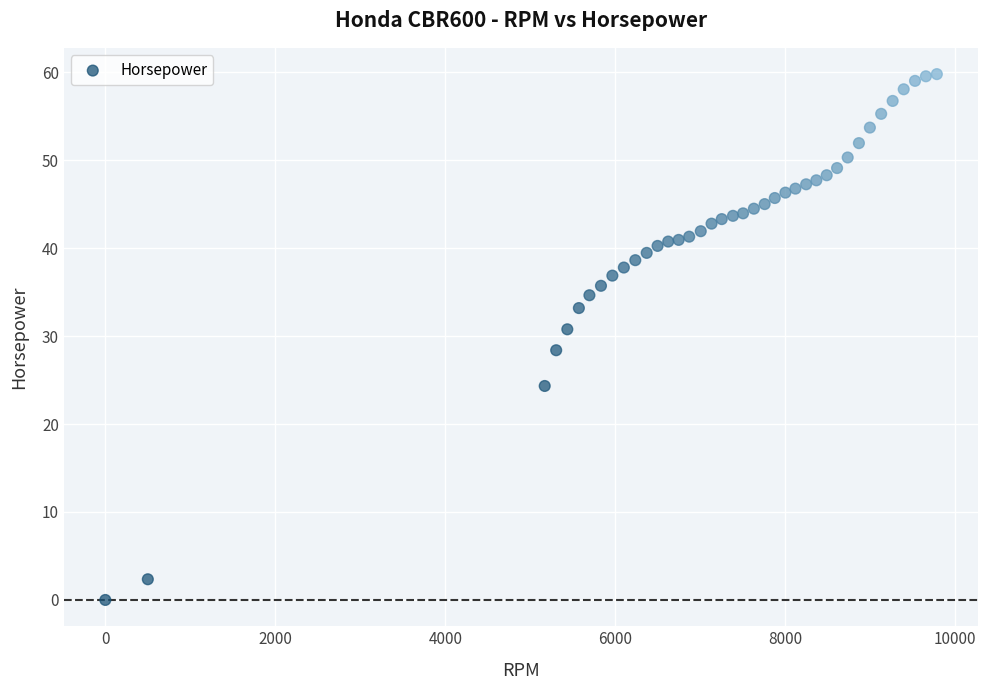

What is the range of X values (max minus min)?

9784.0